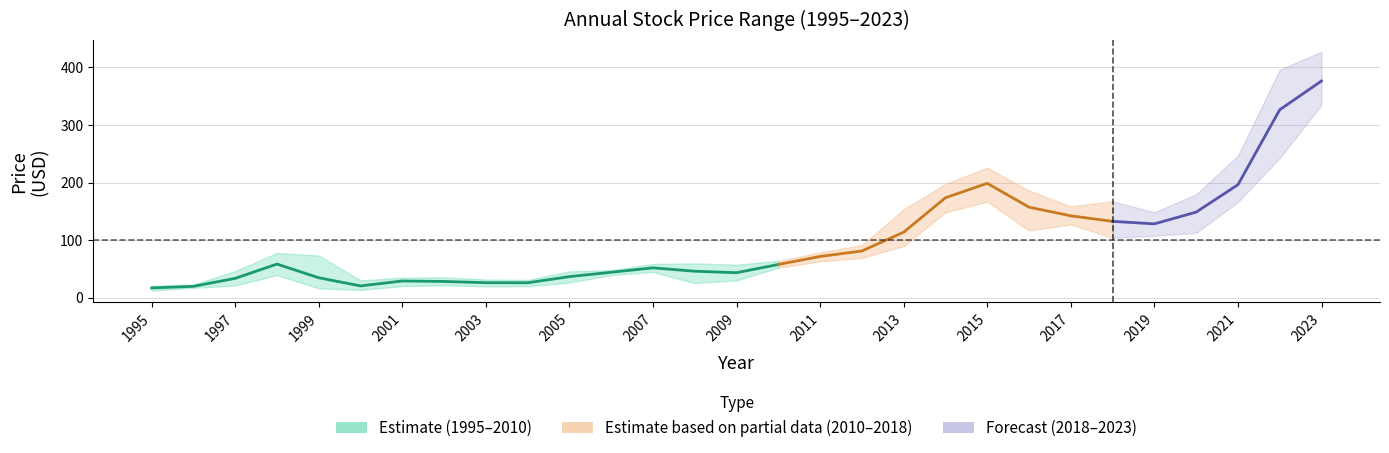

What is the average value of the year_low series?

78.1